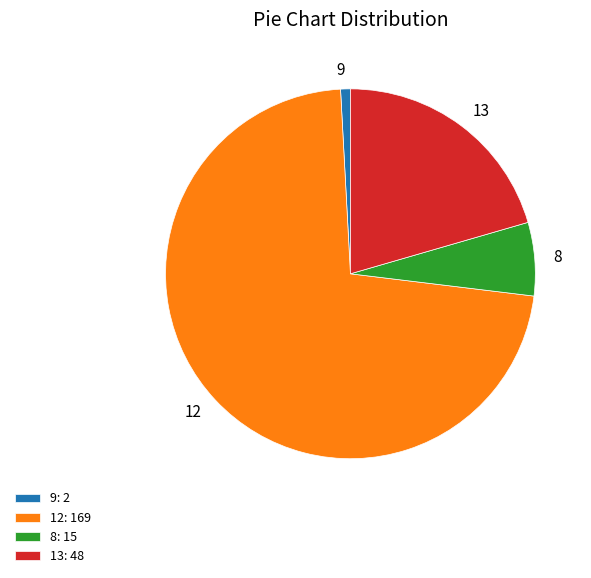

Is it true that 12 is 87% of the pie?

False